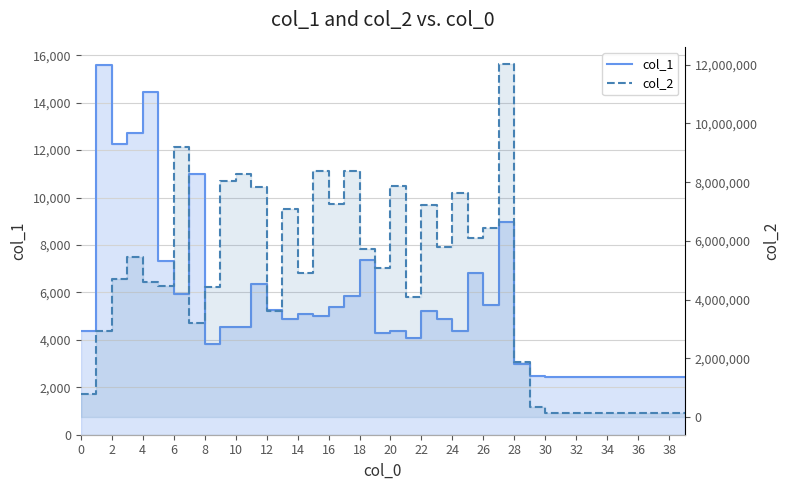

Reading left to right, transcribe all the data shown in this chart.

col_1: 4364	15576	12269	12715	14432	7305	5939	11006	3820	4527	4526	6363	5274	4875	5090	4994	5395	5828	7371	4303	4365	4090	5198	4867	4356	6819	5458	8978	2967	2461	2452	2452	2452	2452	2452	2452	2452	2452	2452	2452
col_2: 770290	2934638	4719355	5458737	4602921	4461199	9185970	3196060	4437179	8041442	8292019	7846931	3605027	7076024	4901490	8383522	7254728	8386002	5725652	5073629	7879949	4087003	7237781	5784445	7623057	6110690	6446881	12009153	1883097	331610	137312	137312	137312	137312	137312	137312	137312	137312	137312	137312